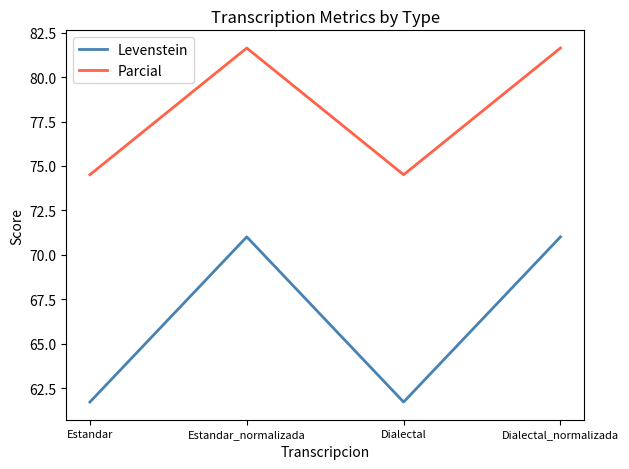

Where is the first local maximum for Levenstein?

Estandar_normalizada